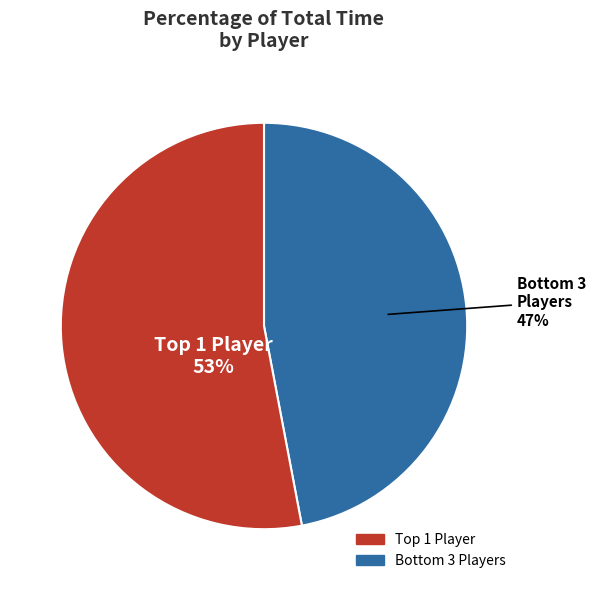

Is there a majority slice in this chart?

Yes